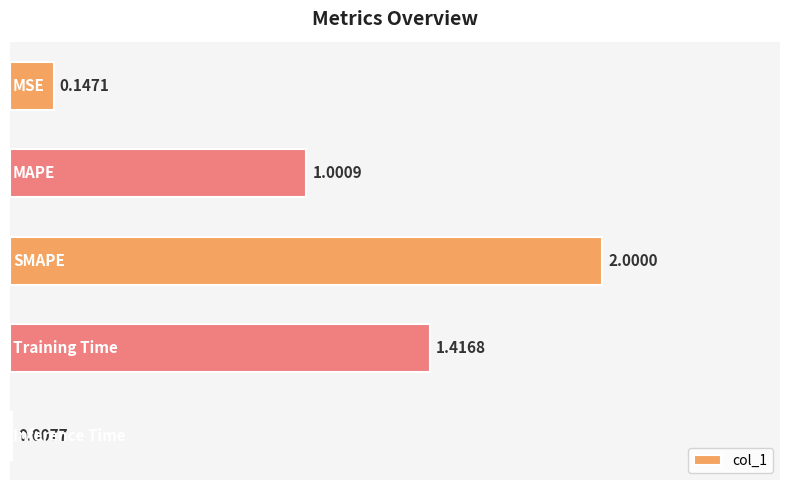

What is the sum of all values?

4.6